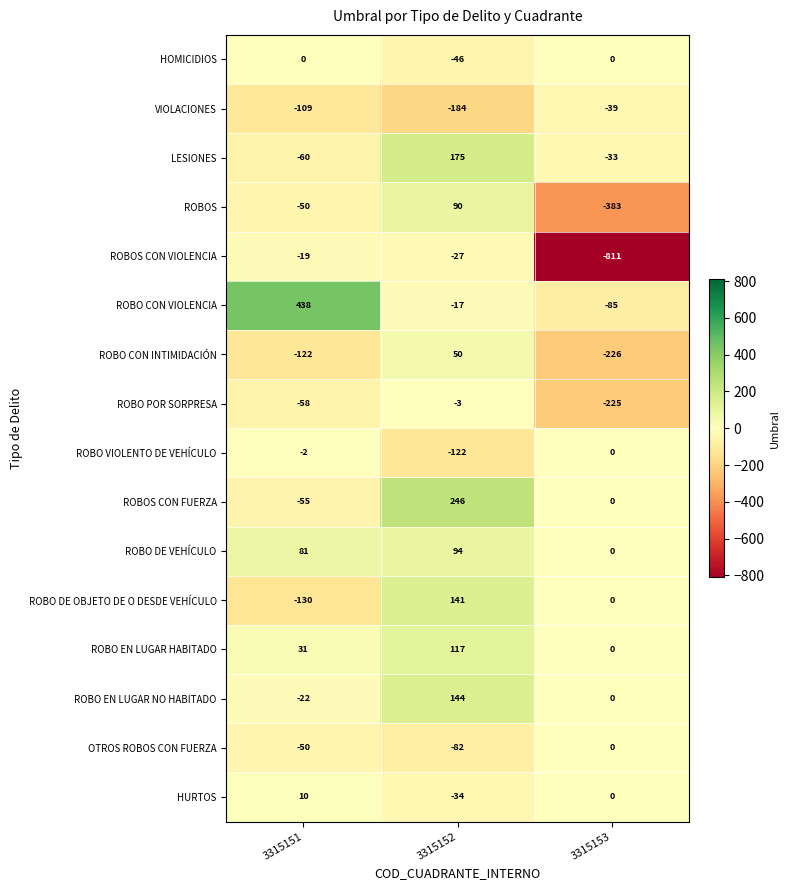

How many data points in OTROS ROBOS CON FUERZA are above -50?

1